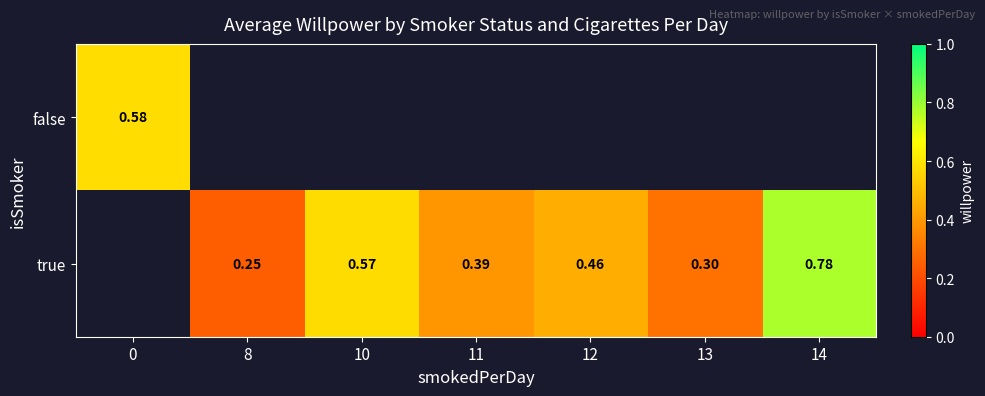

How many values in false are above zero?

1